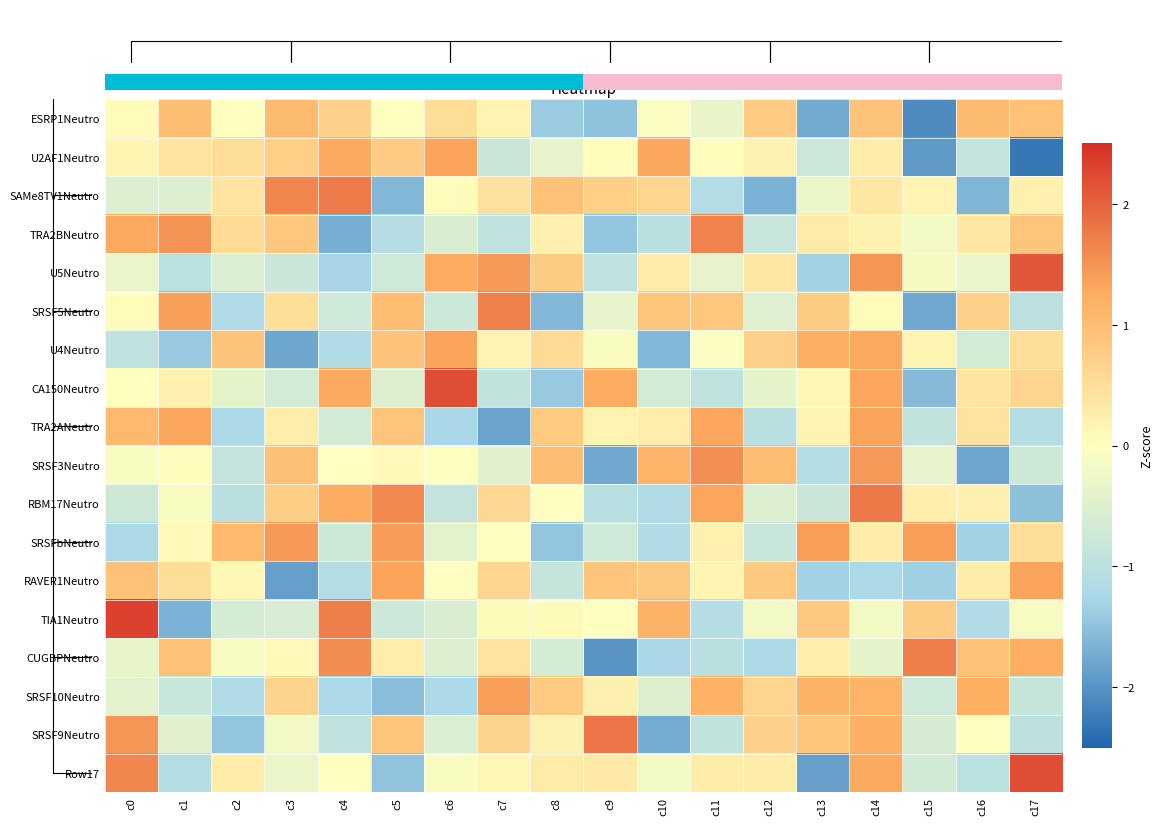

How many values in SRSFbNeutro are below zero?

8